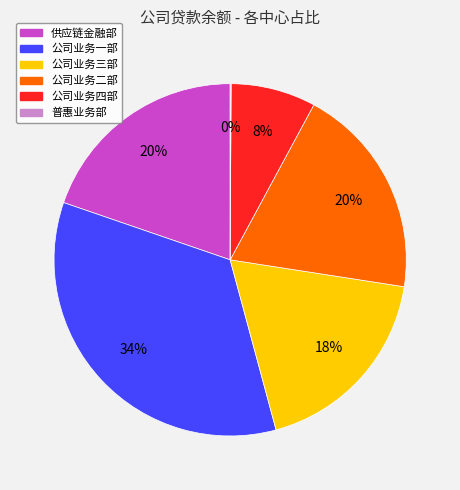

Does 公司业务三部 represent more than half of the total?

No